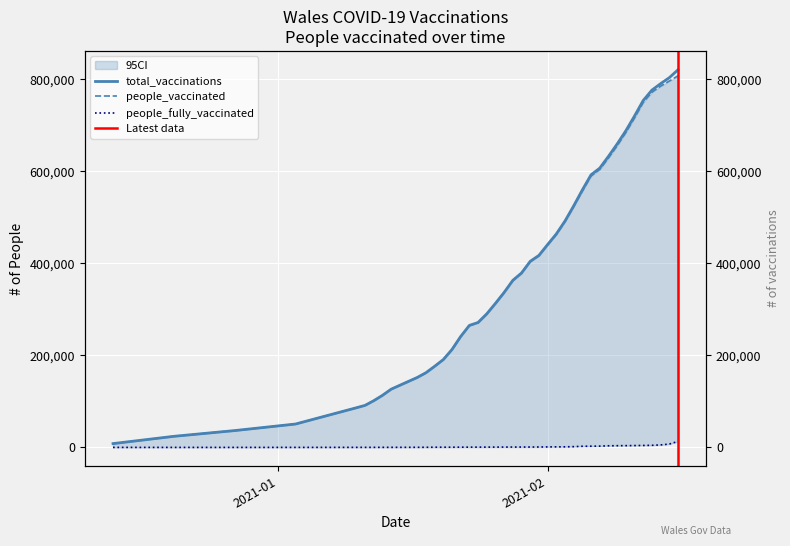

How many values in the people_vaccinated series exceed 362253?

19